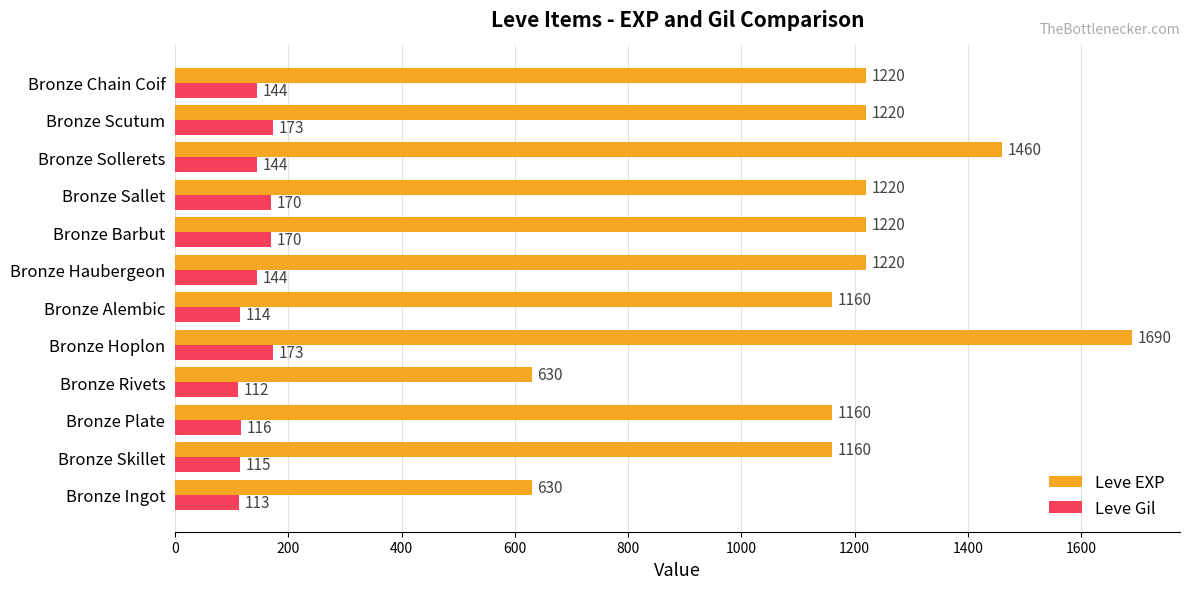

What is the average value of the Leve Gil series?

141